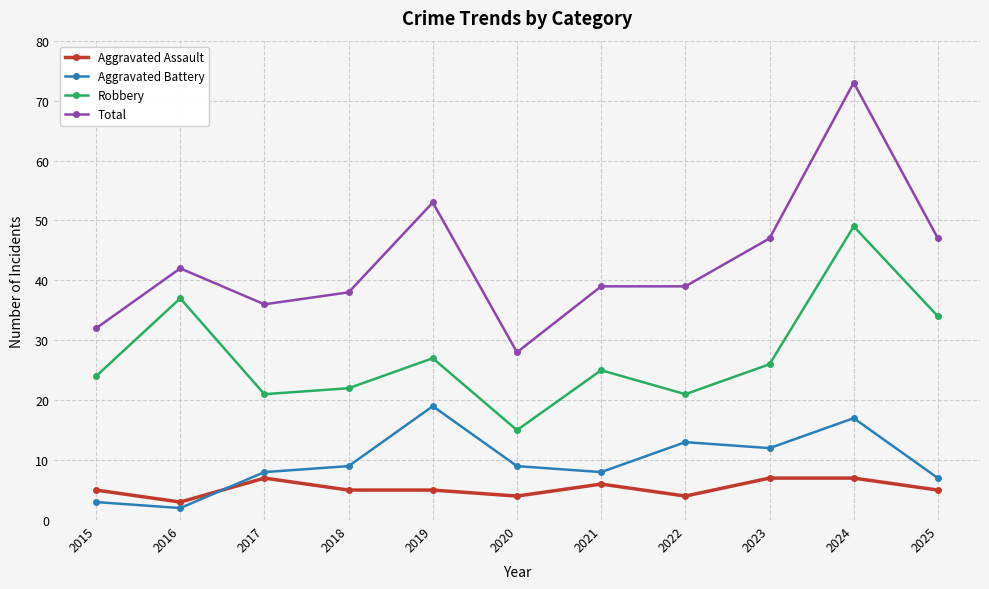

Does the chart have visible grid lines?

Yes